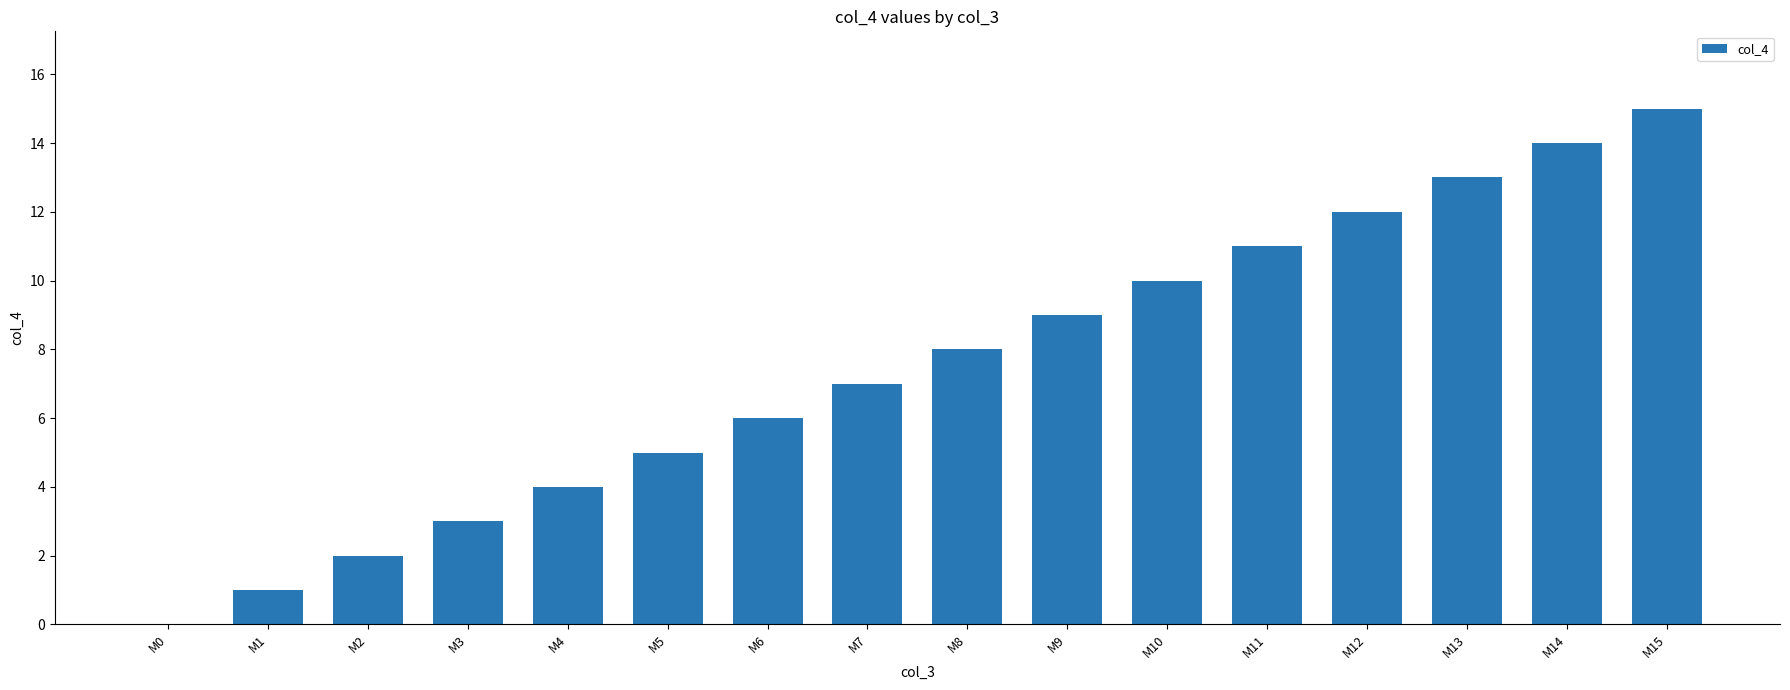

What is the maximum value shown in the chart?

15